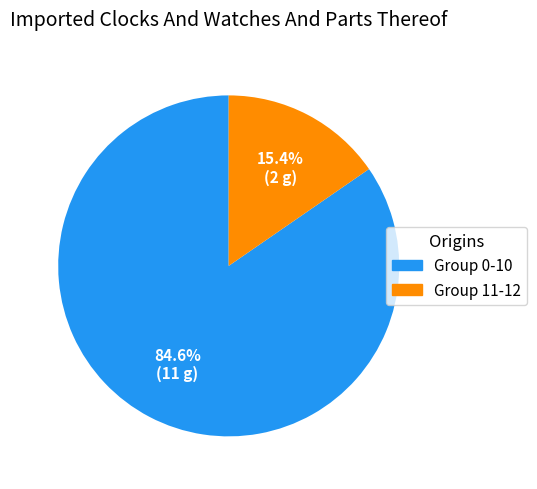

Which slice represents more than half of the pie?

Group 0-10